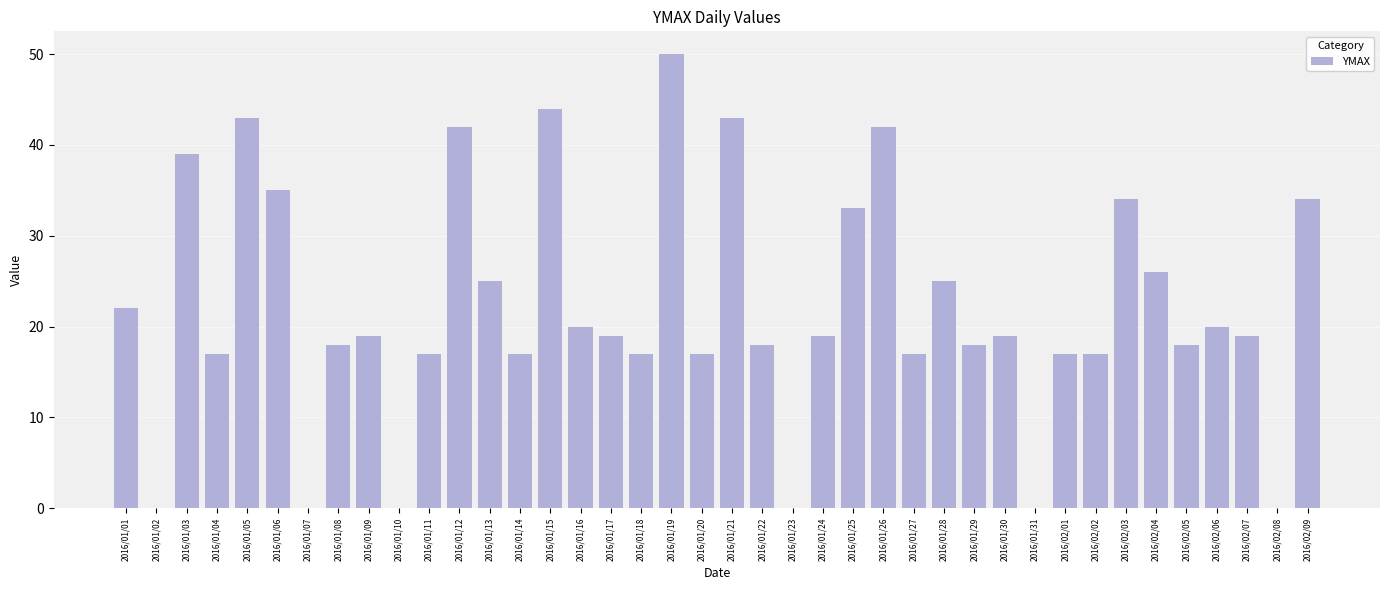

The chart shows a value of 18 at 2016/02/05. True or false?

True